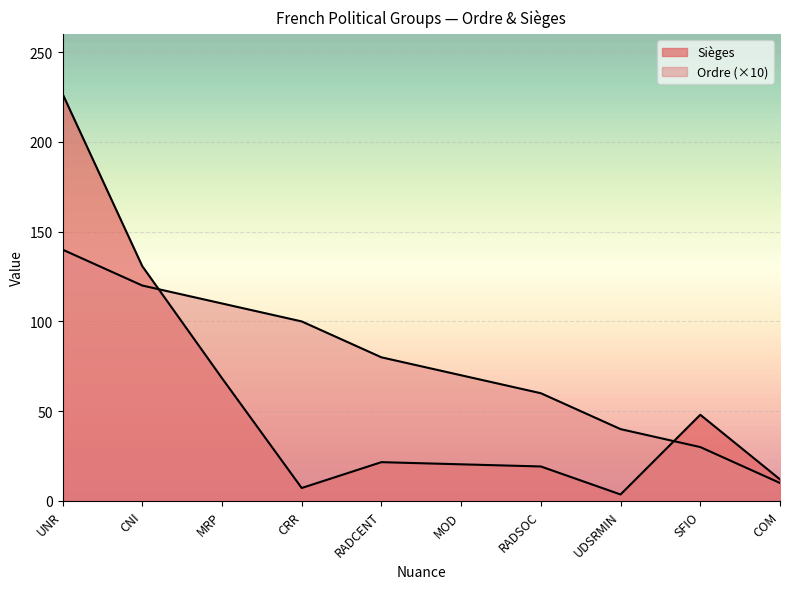

How many values in the Ordre series exceed 80?

4